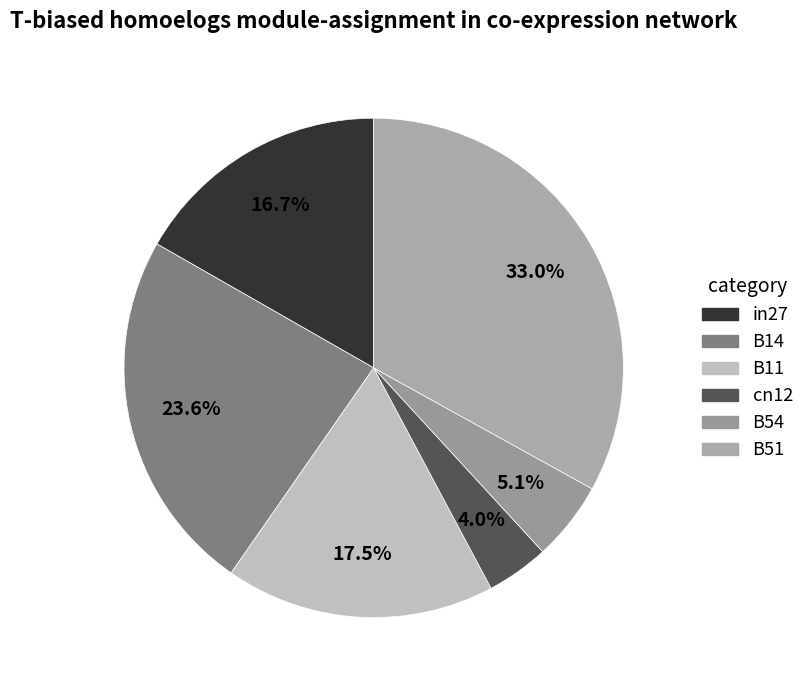

Which slice is the smallest?

cn12